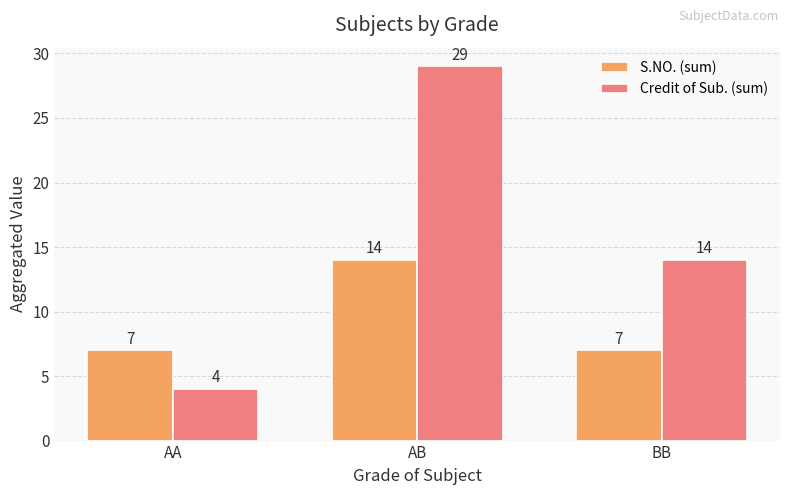

What are all the series names shown in the legend?

S.NO. (sum), Credit of Sub. (sum)